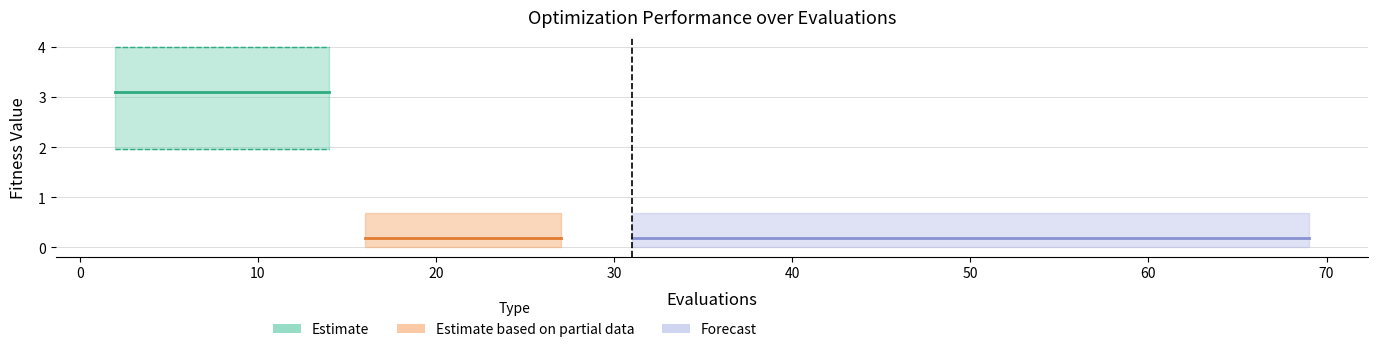

The worst series shows 0.5 at 17. True or false?

False